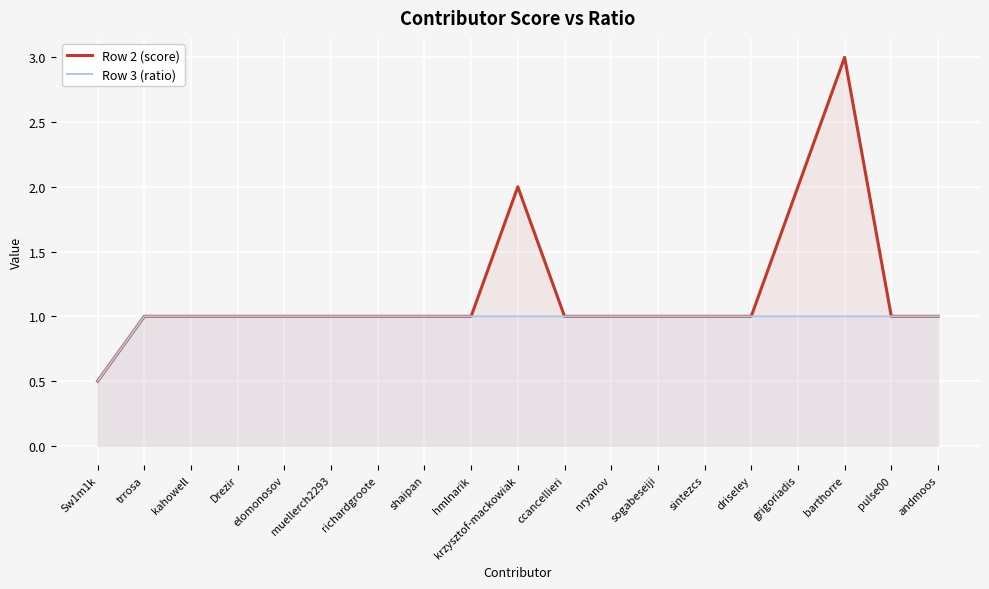

Count the number of categories in the chart.

19